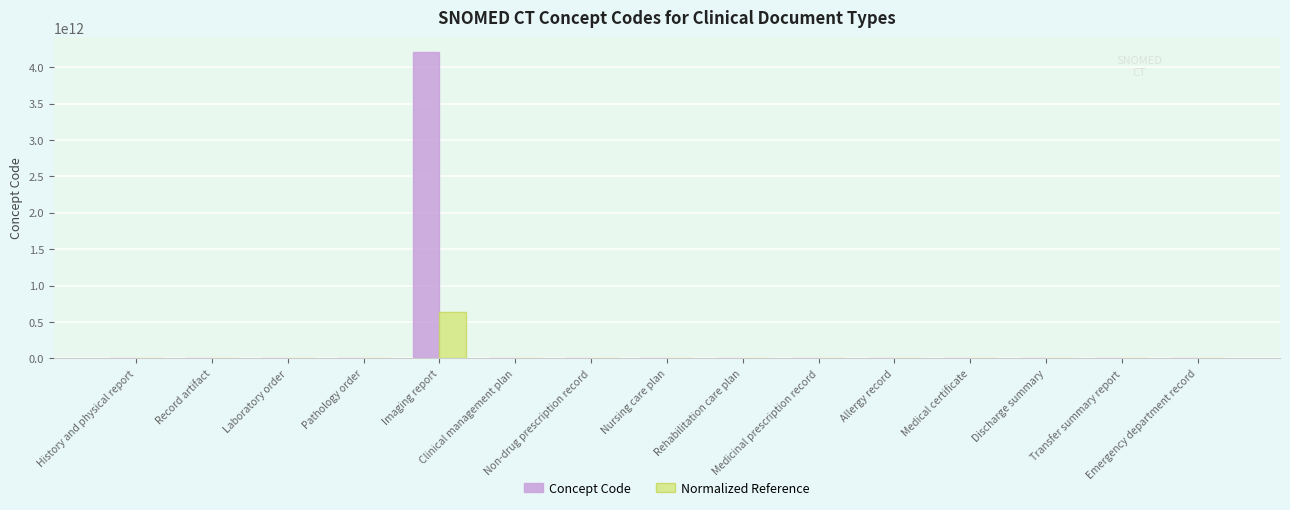

At which label is Concept Code closest to 2100685854056?

Nursing care plan